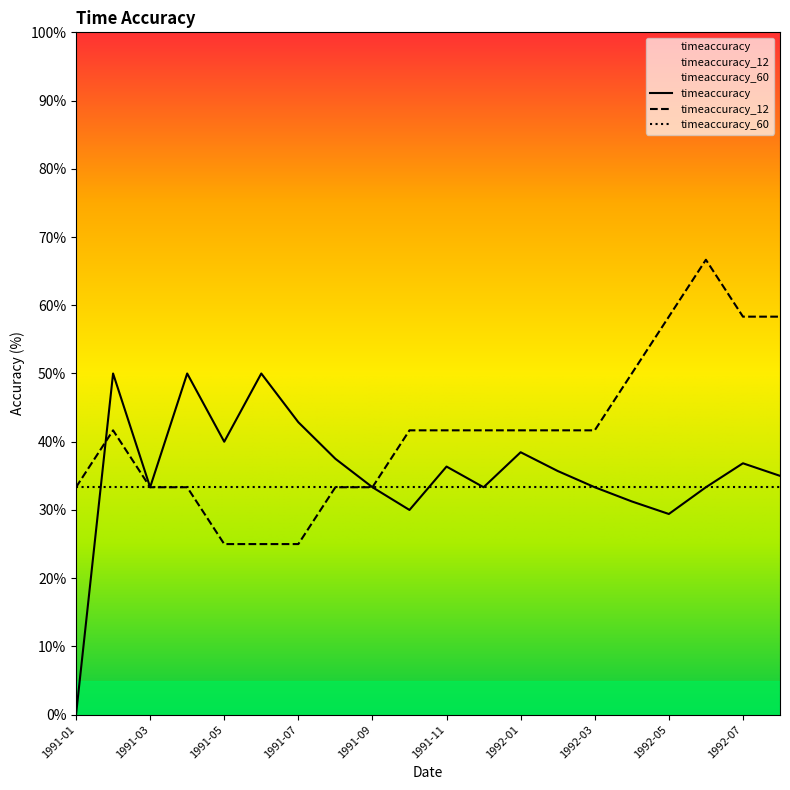

How many data points does each series have?

20